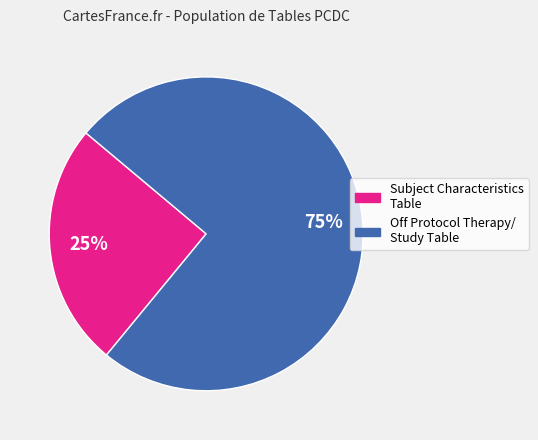

To the nearest percent, what is the difference between the largest and smallest slice percentages?

50%